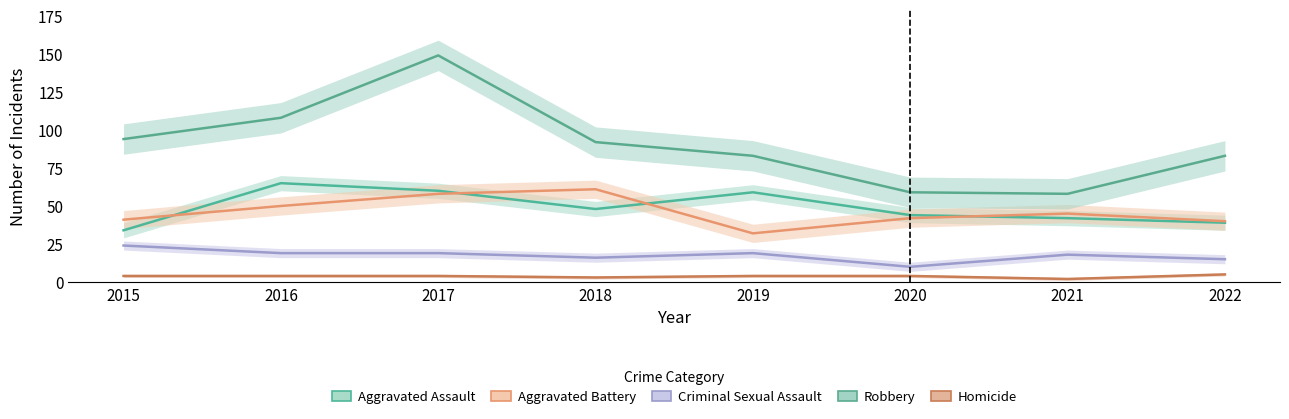

Reading left to right, extract all data points from this chart.

Aggravated Assault: 34	65	60	48	59	44	42	39
Aggravated Battery: 41	50	58	61	32	42	45	40
Criminal Sexual Assault: 24	19	19	16	19	10	18	15
Robbery: 94	108	149	92	83	59	58	83
Homicide: 4	4	4	3	4	4	2	5